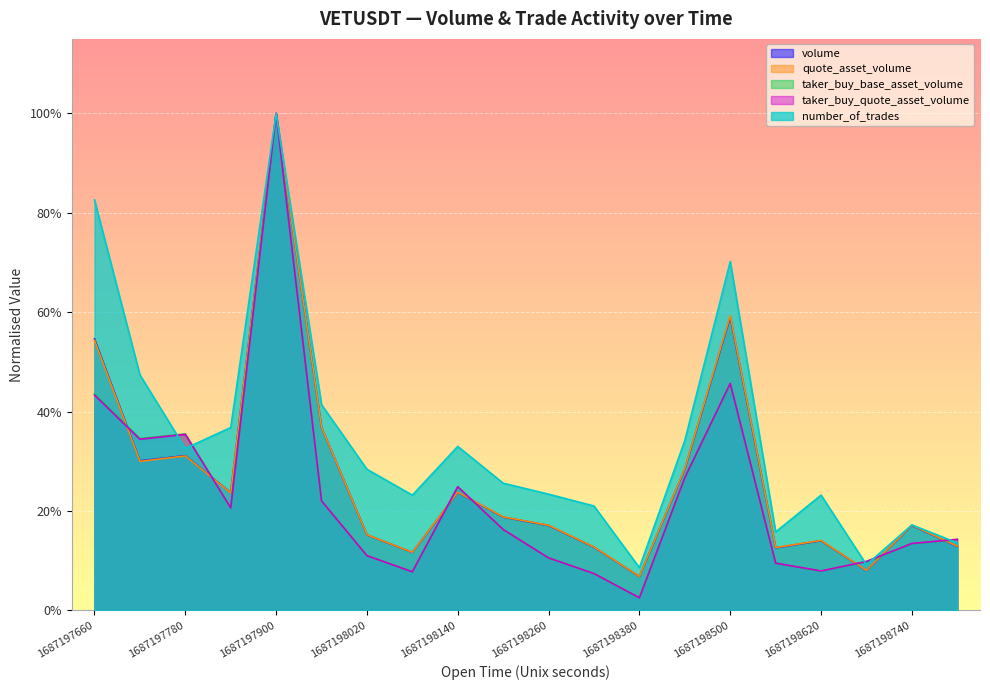

How many lines are shown in the chart?

5